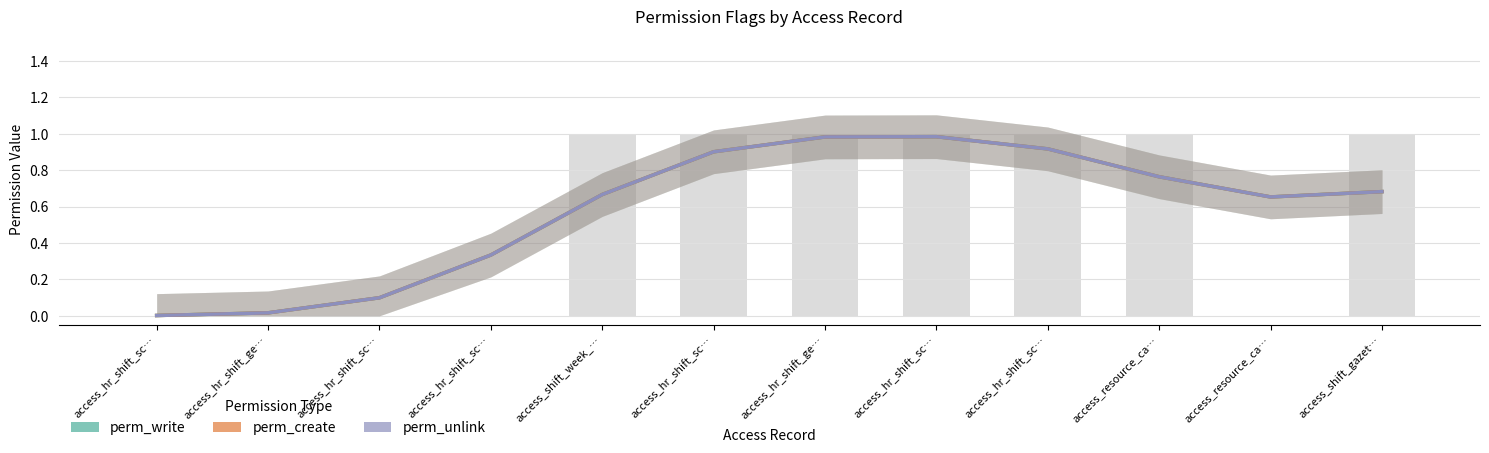

Is the value of perm_create at access_hr_shift_ge… greater than the value of perm_unlink at access_hr_shift_sc…?

Yes